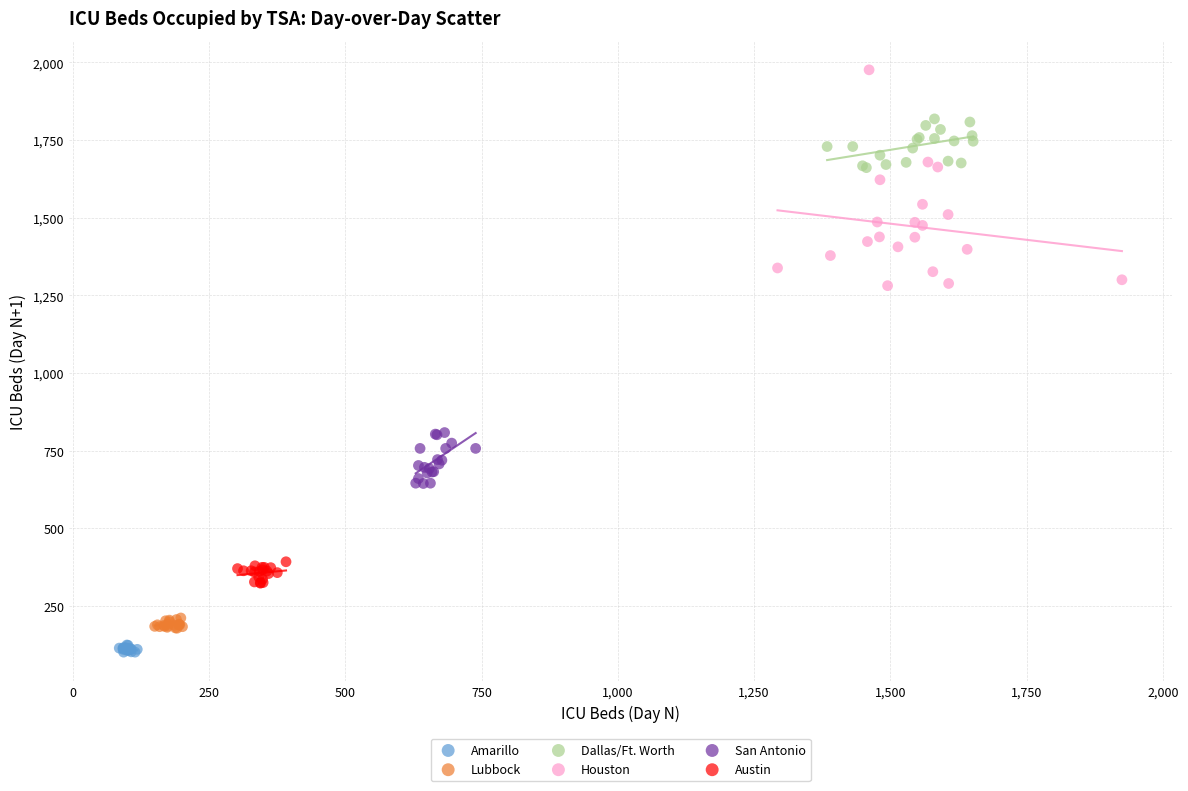

Which series reaches the minimum Y coordinate?

Amarillo